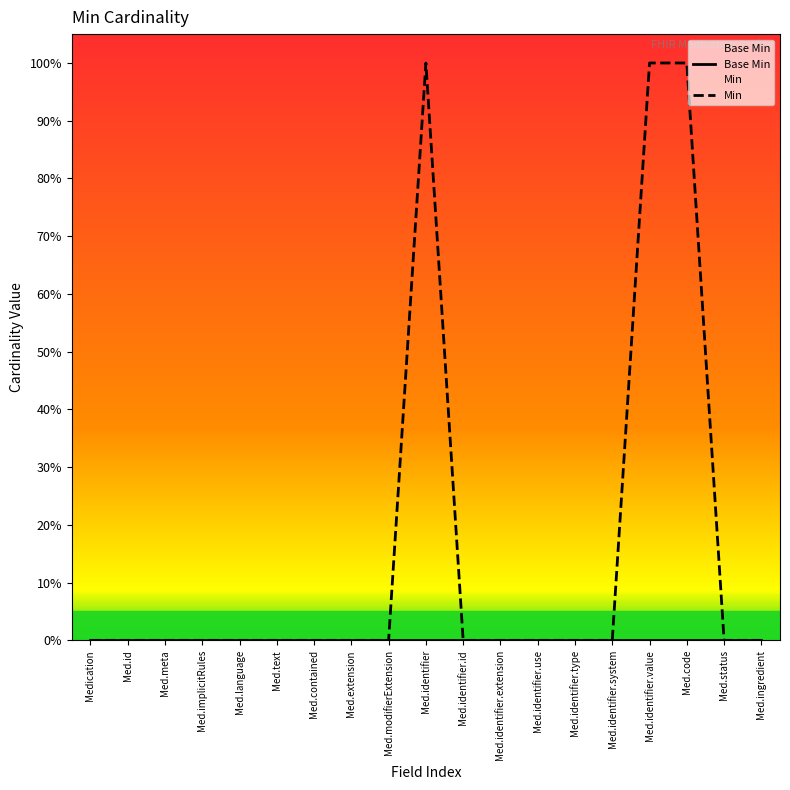

Which category has the lowest value across all series?

Medication